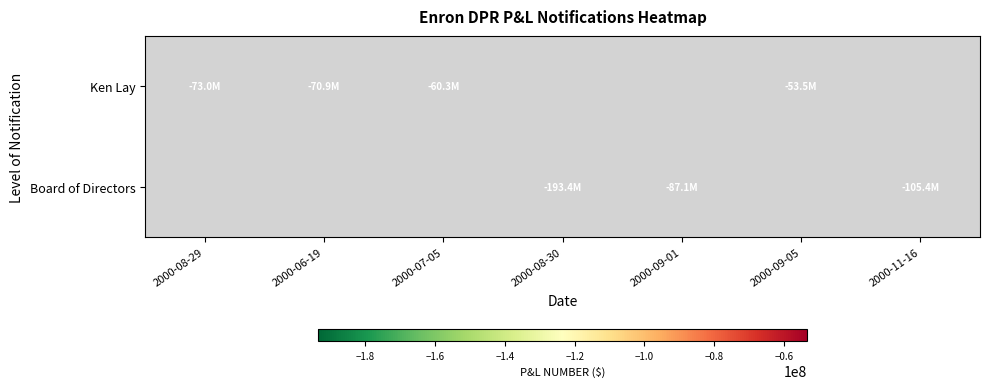

How many values in Ken Lay are below zero?

4